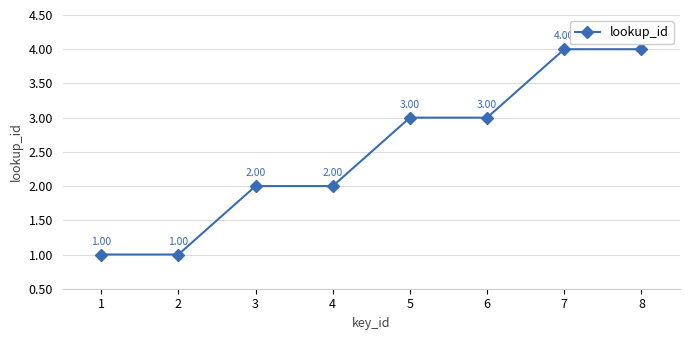

Does the chart have visible grid lines?

Yes